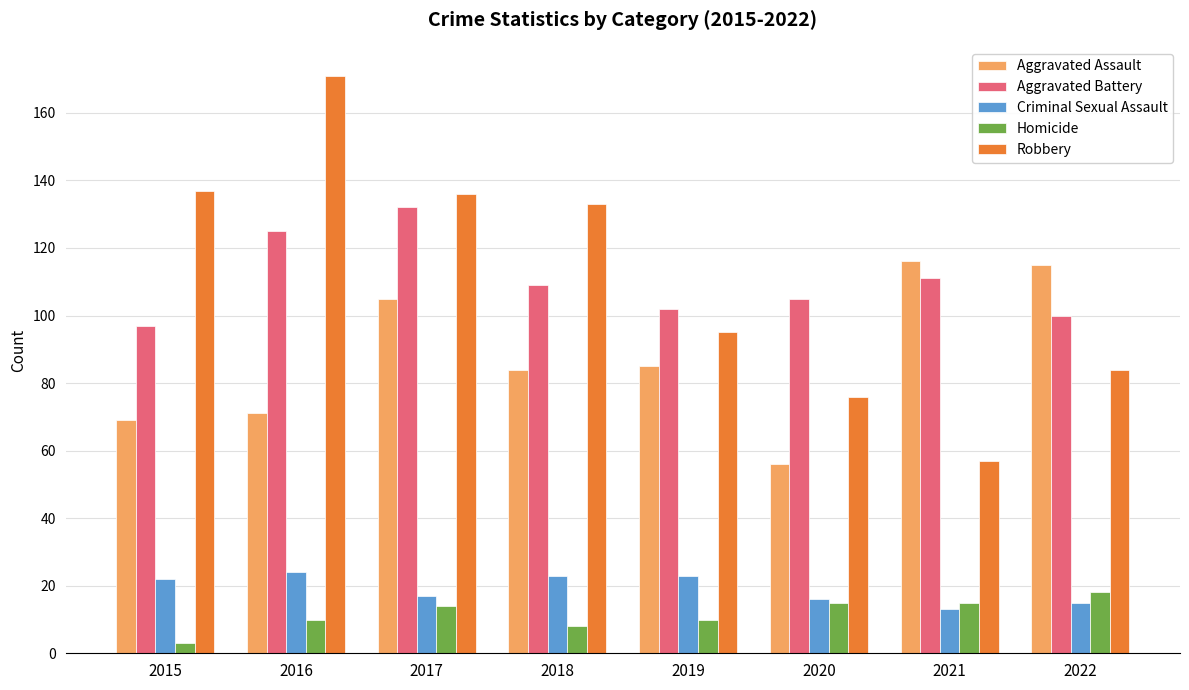

What value does the Homicide series have at 2015?

3